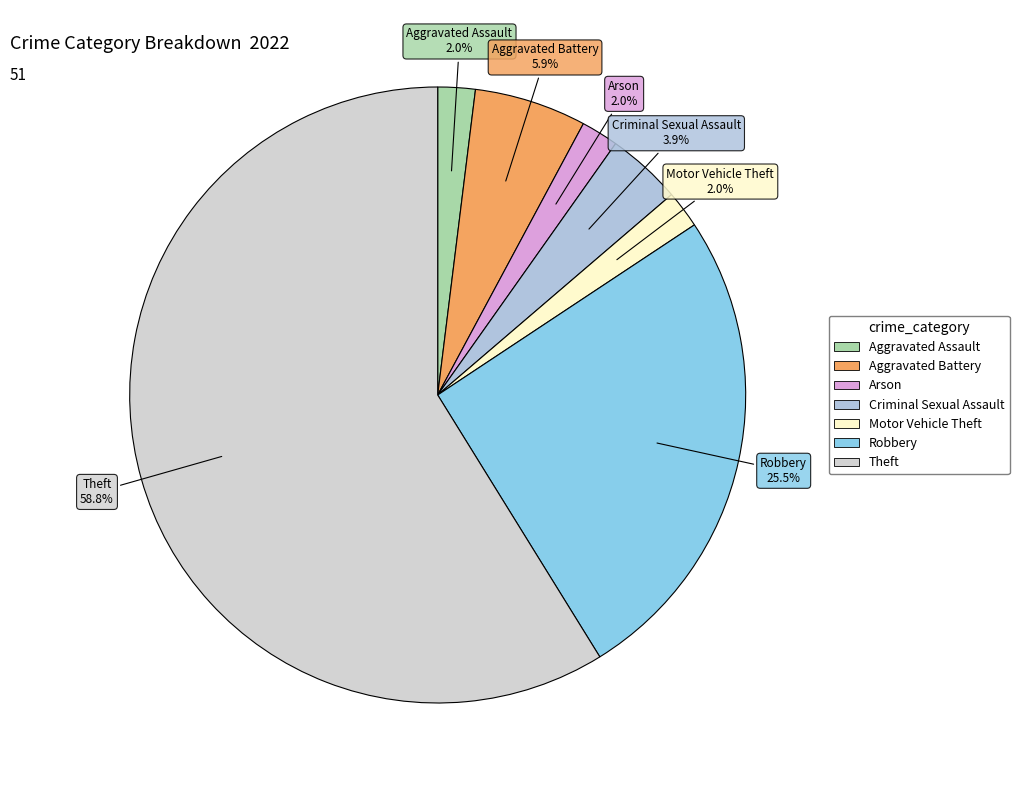

How many segments does this pie chart have?

7